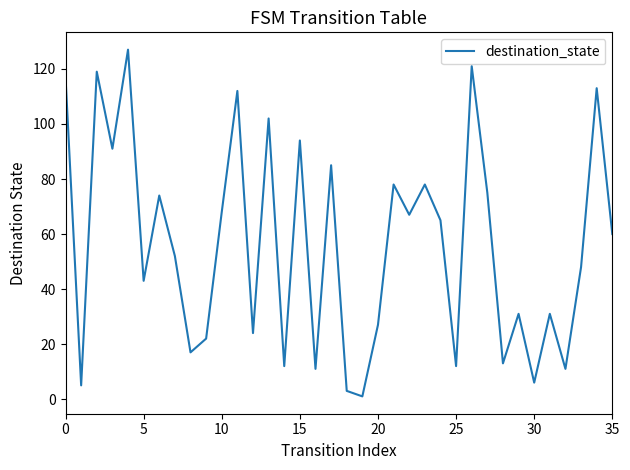

How many lines are shown in the chart?

1